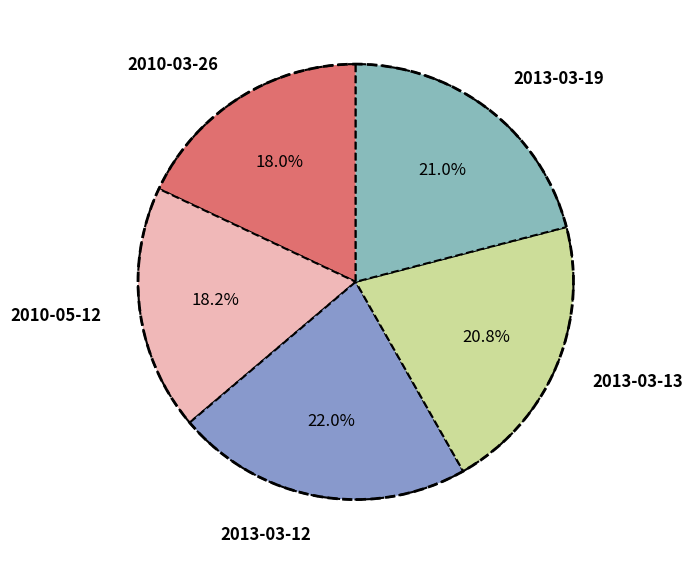

To the nearest percent, what is the difference between the 2013-03-13 and 2013-03-12 slice percentages?

1%